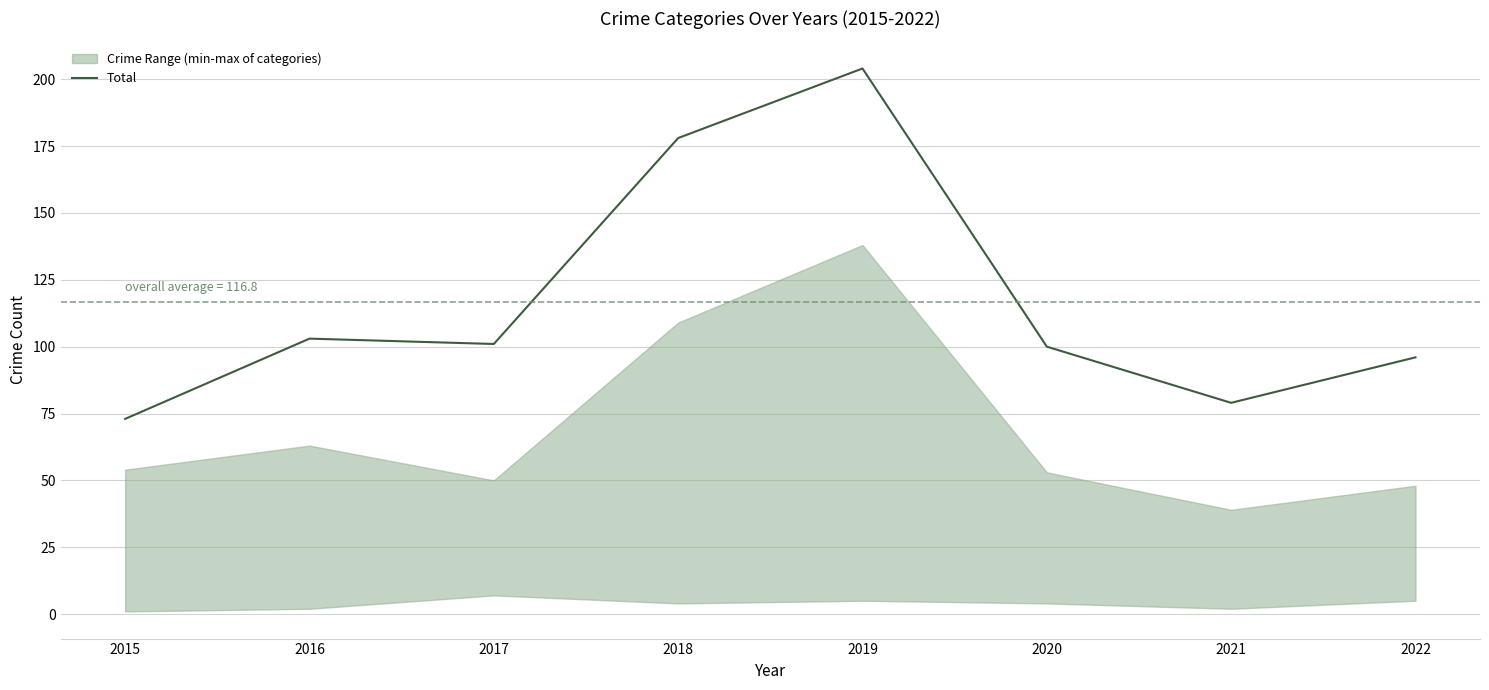

How many categories are shown in the chart?

8